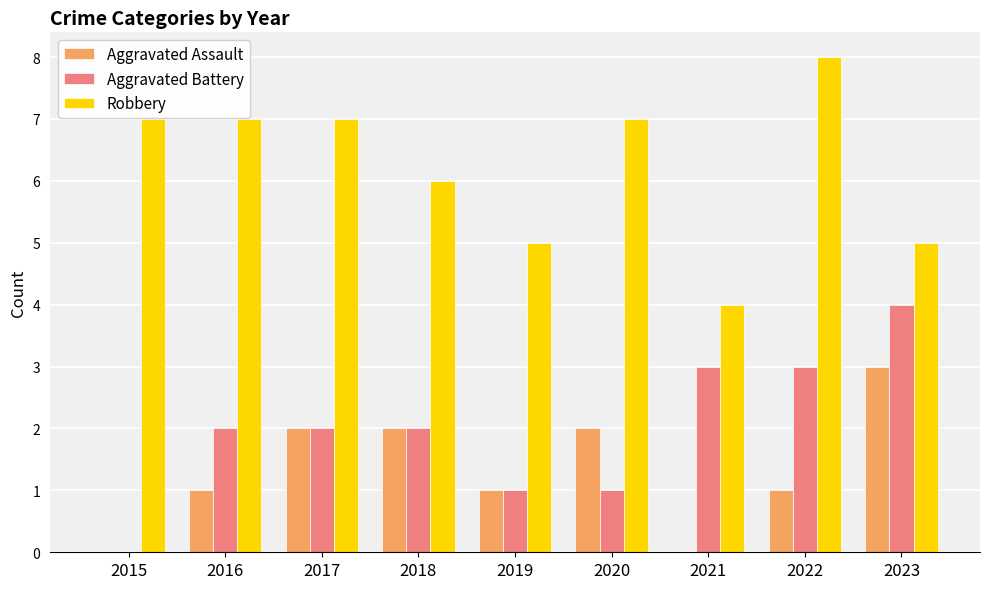

The value of Robbery at 2022 is 13. True or false?

False